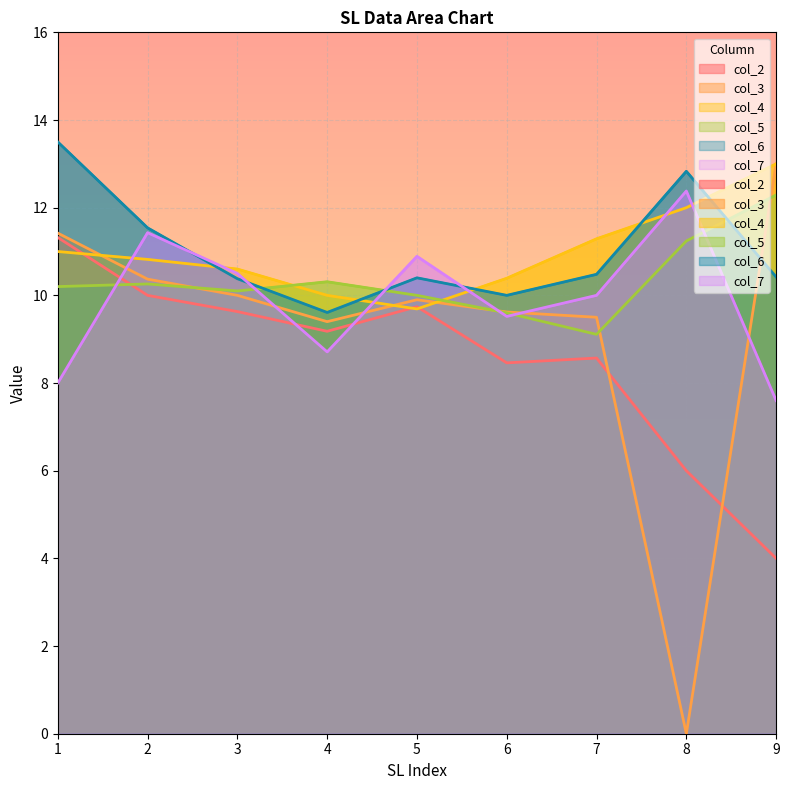

Which series has the largest total across all categories?

col_6